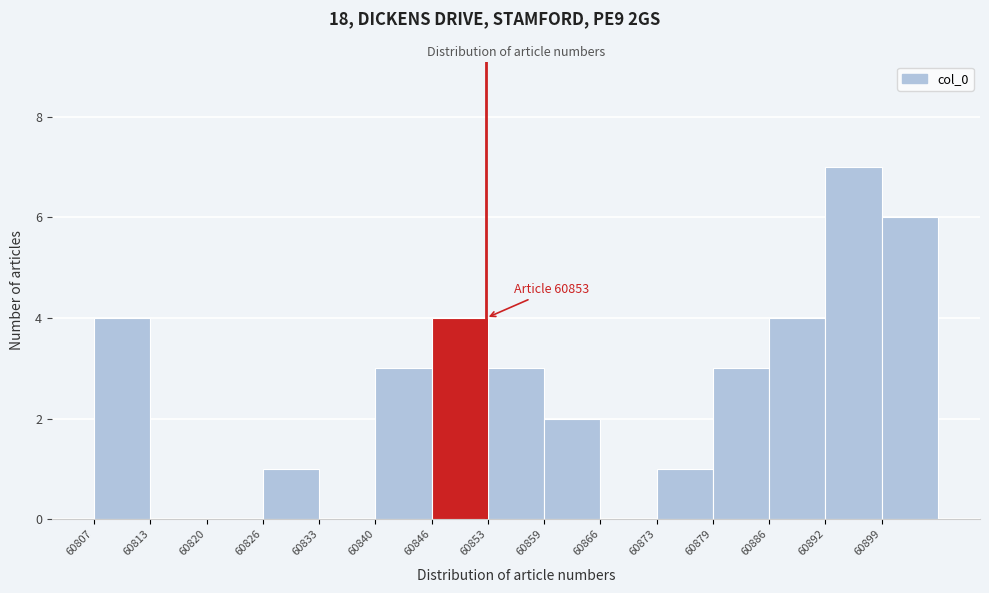

Which range on the x-axis has the tallest bar?

60892.8 to 60899.4